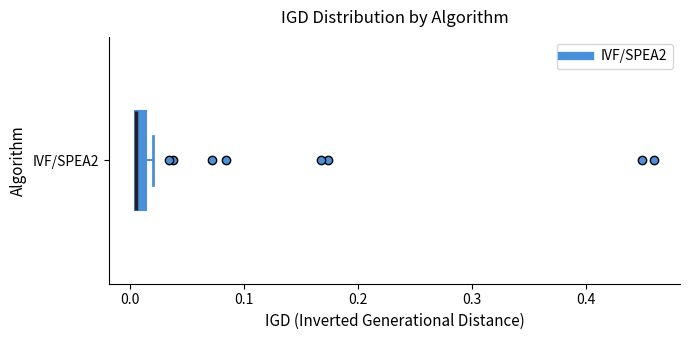

Where is the right edge of the box for IVF/SPEA2 on the x-axis? The values are not printed on the chart, so give them approximately, as read against the axis.

0.01